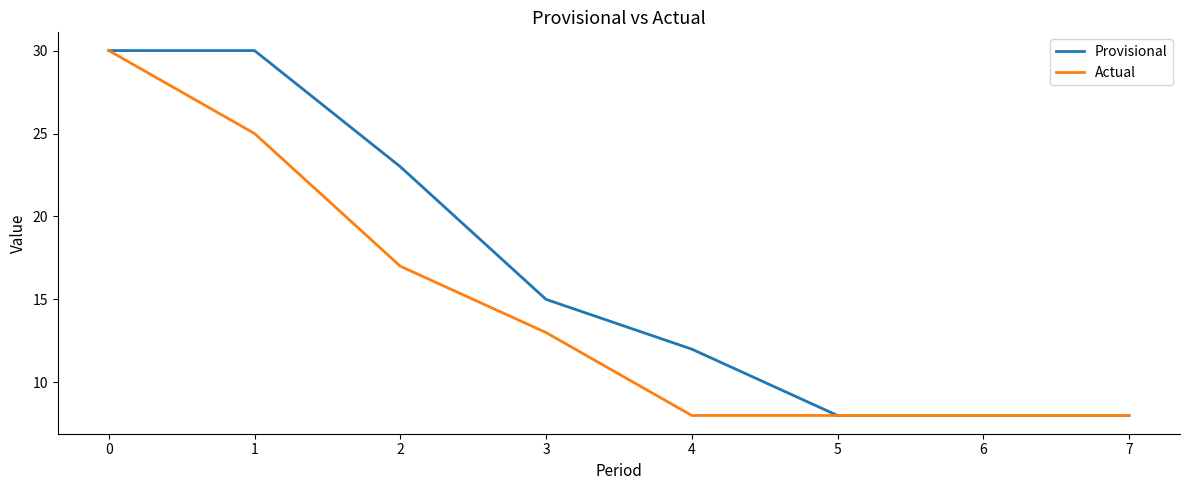

True or false: Provisional has a value of 23 at 2.

True